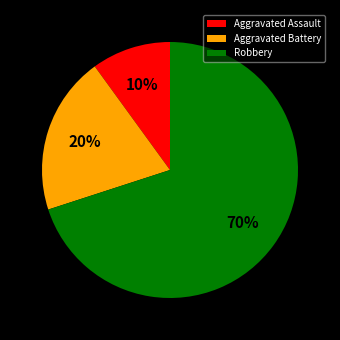

Which slice is the largest?

Robbery